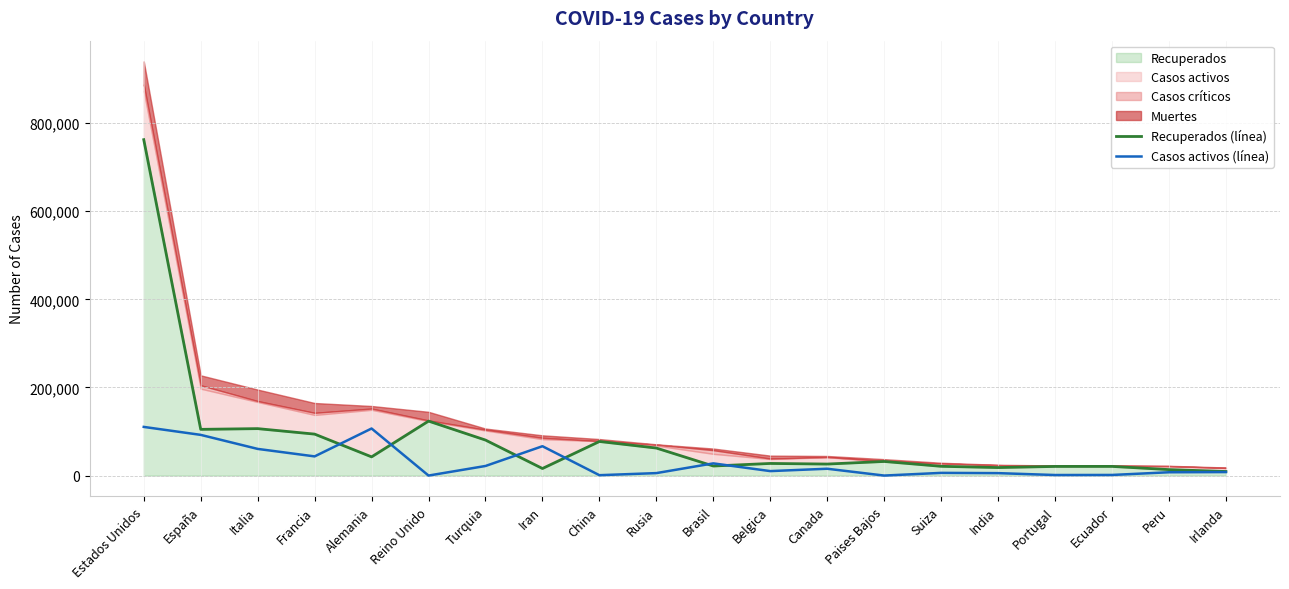

How many values in the Recuperados (línea) series are below 31996?

10